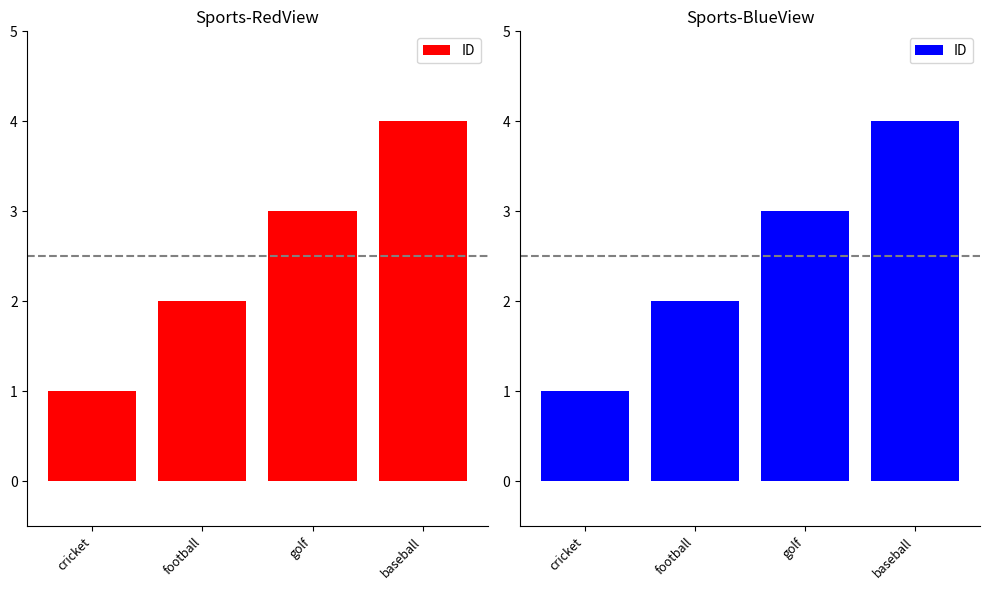

List the labels in order of value, smallest first.

cricket, football, golf, baseball